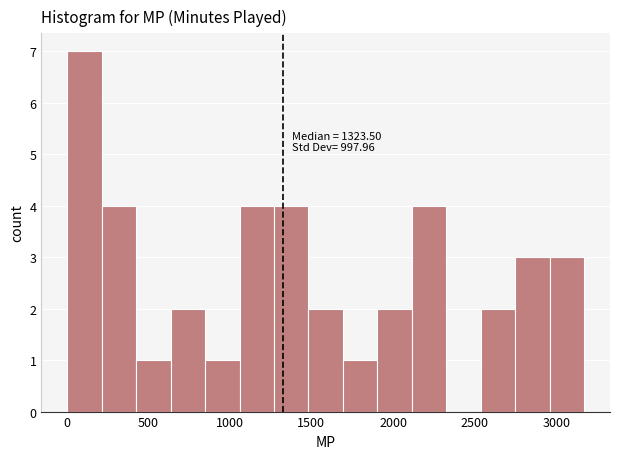

Over which range of the x-axis is the bar tallest?

0 to 200